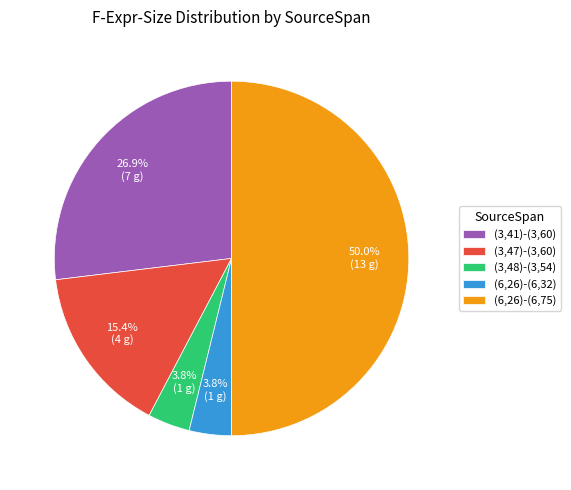

To the nearest percent, what portion does (3,47)-(3,60) represent?

15%